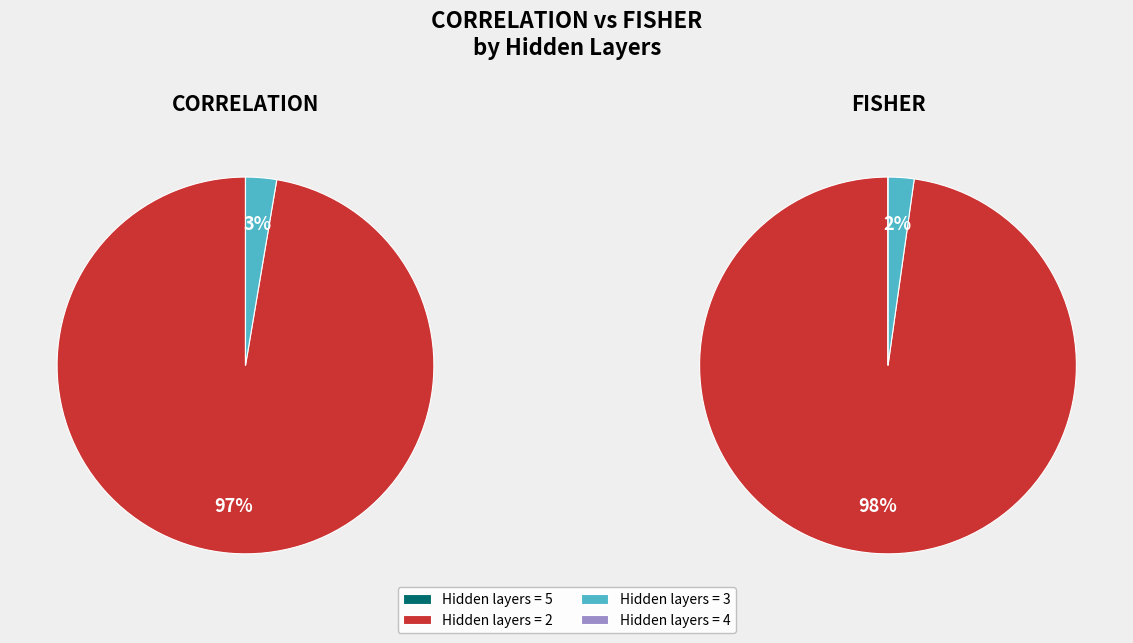

Is there any slice that represents more than half of the pie?

Yes